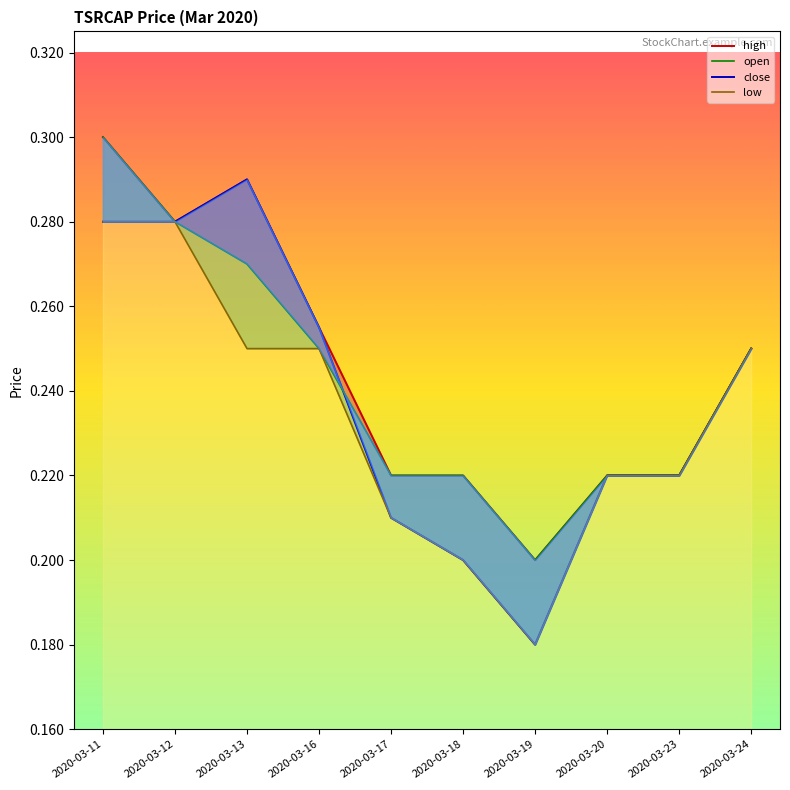

The high_line series shows 0.3 at 2020-03-11. True or false?

True